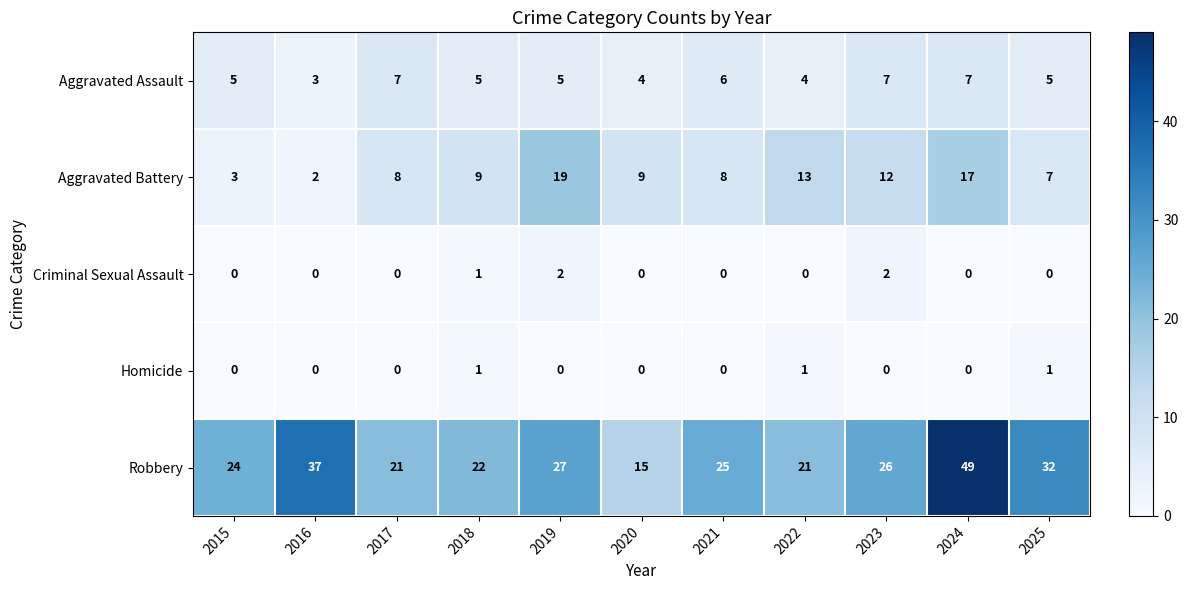

What is the difference between the second highest and minimum values in the Aggravated Battery series?

15